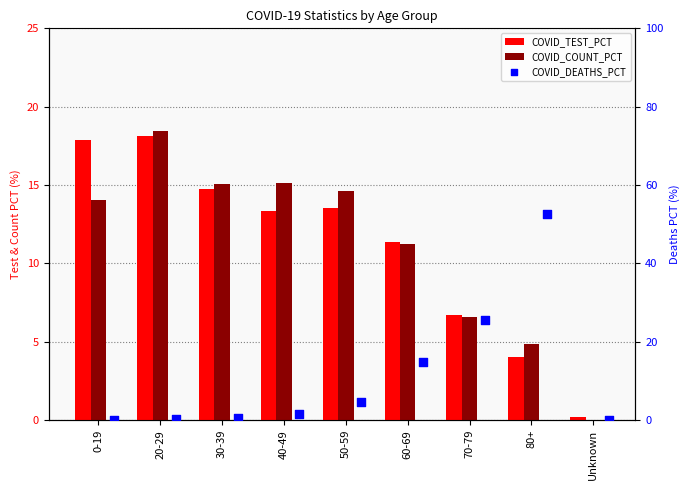

Is the value of COVID_COUNT_PCT at 0-19 greater than the value of COVID_TEST_PCT at Unknown?

Yes